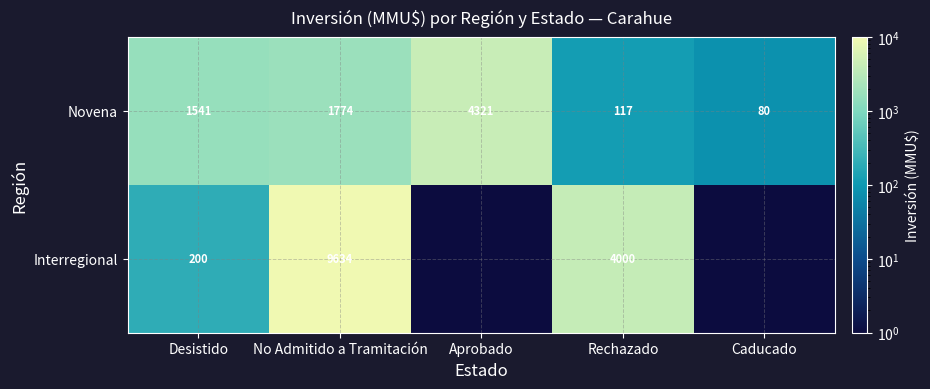

True or false: Interregional has a value of 9634.0 at No Admitido a Tramitación.

True